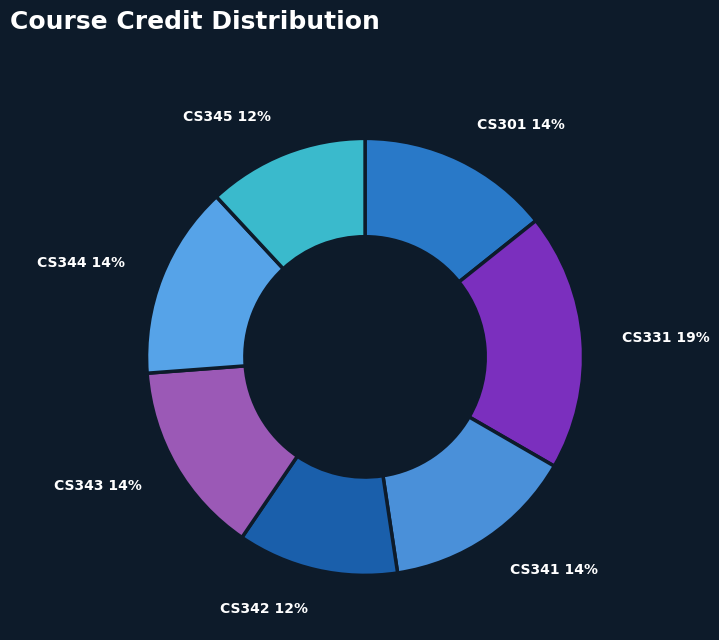

Does CS343 account for over 50% of the chart?

No